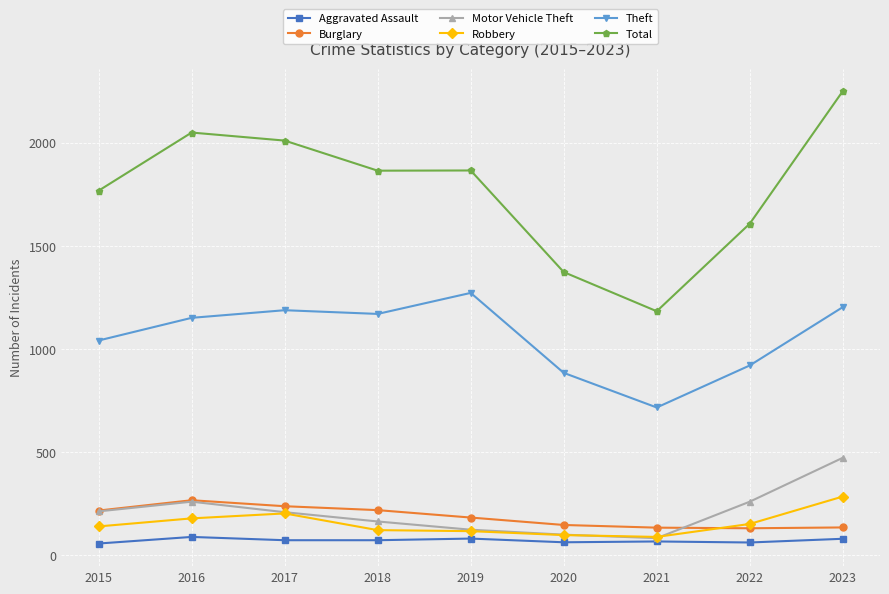

How many data points does each series have?

9